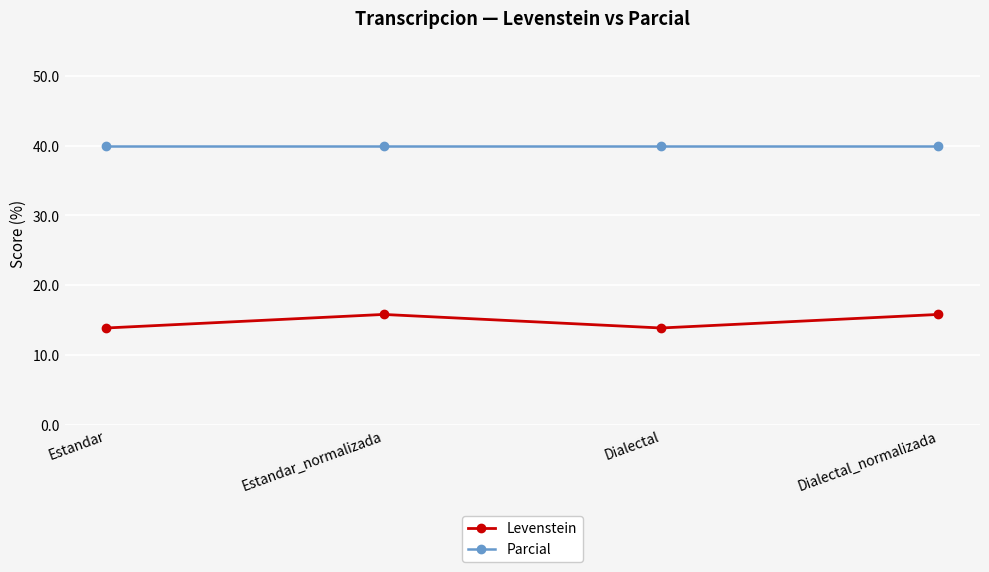

At which label does Levenstein first exceed 15?

Estandar_normalizada